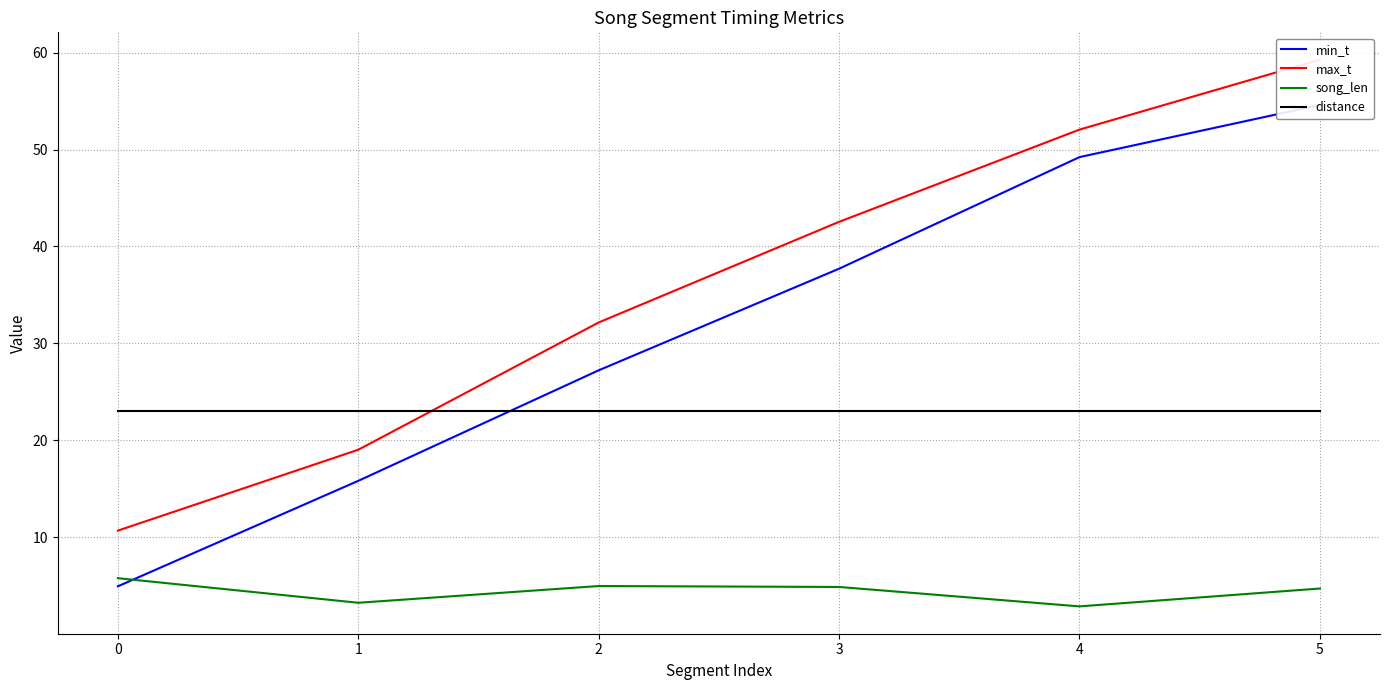

How many lines are shown in the chart?

4